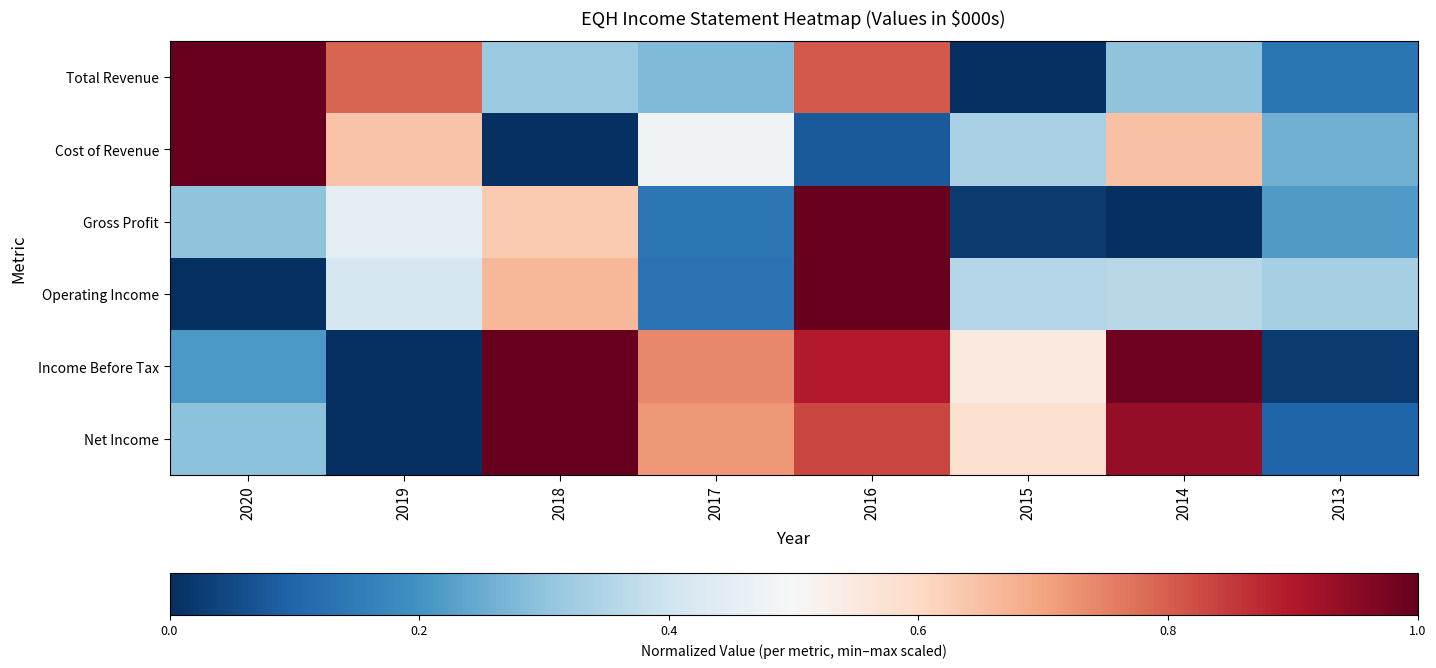

What is the maximum value shown in the chart?

1.0